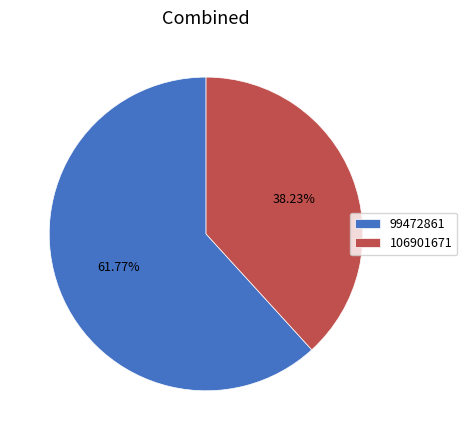

To the nearest percent, what is the average slice percentage?

50%